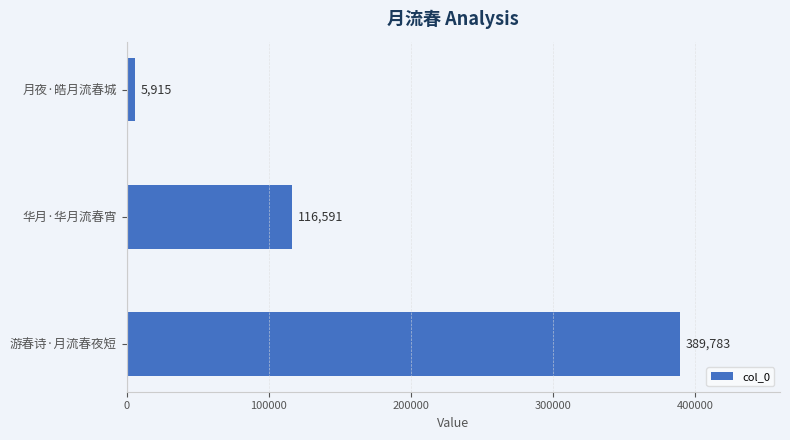

Are the bars horizontal?

Yes